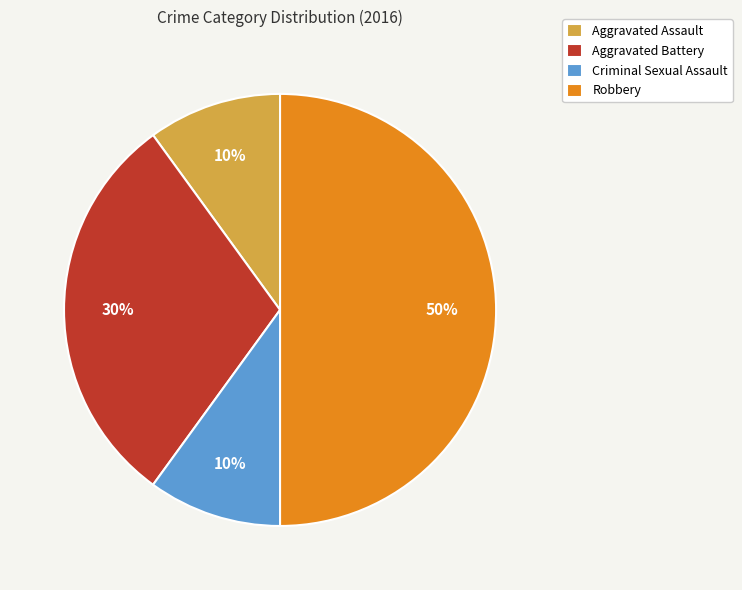

Which category has the biggest portion of the pie?

Robbery